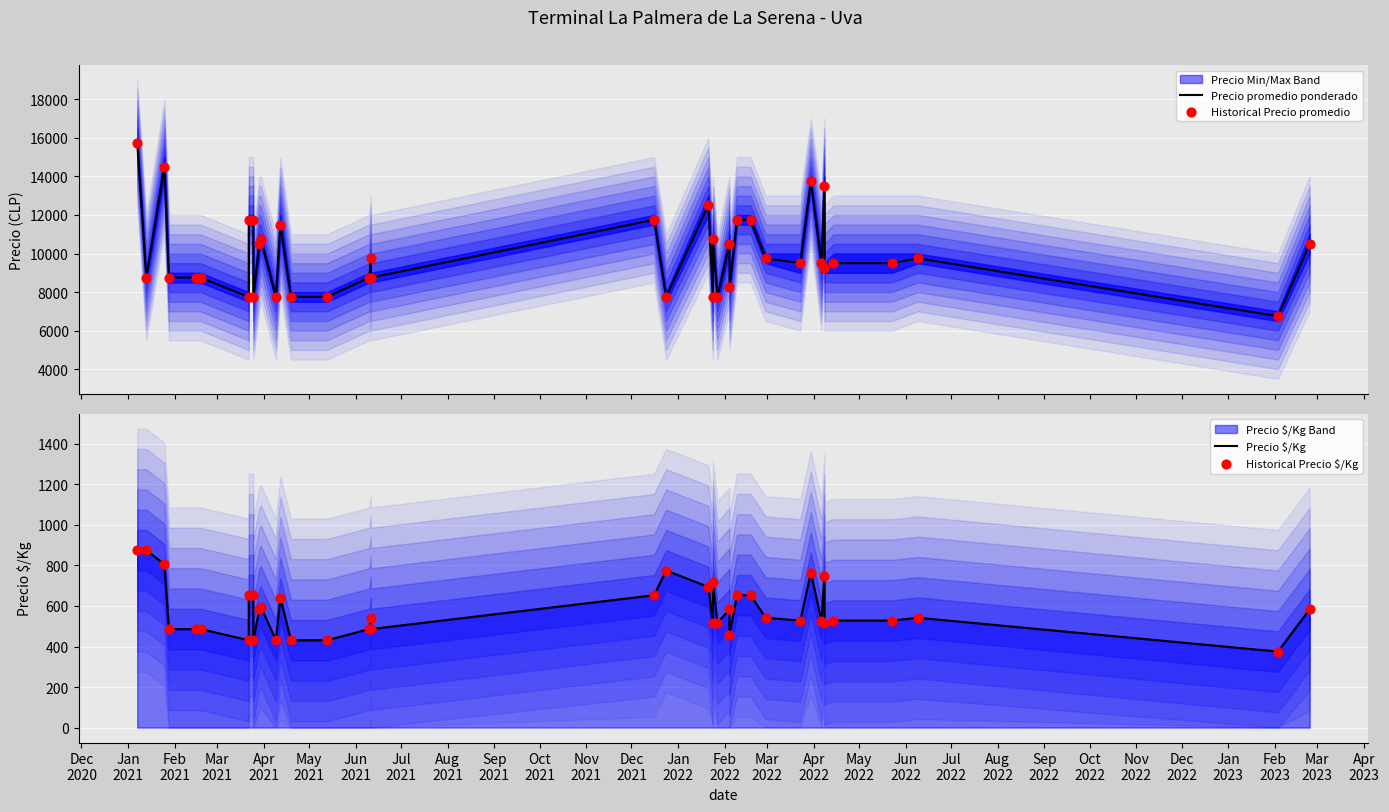

Which series reaches the minimum Y coordinate?

Precio $/Kg